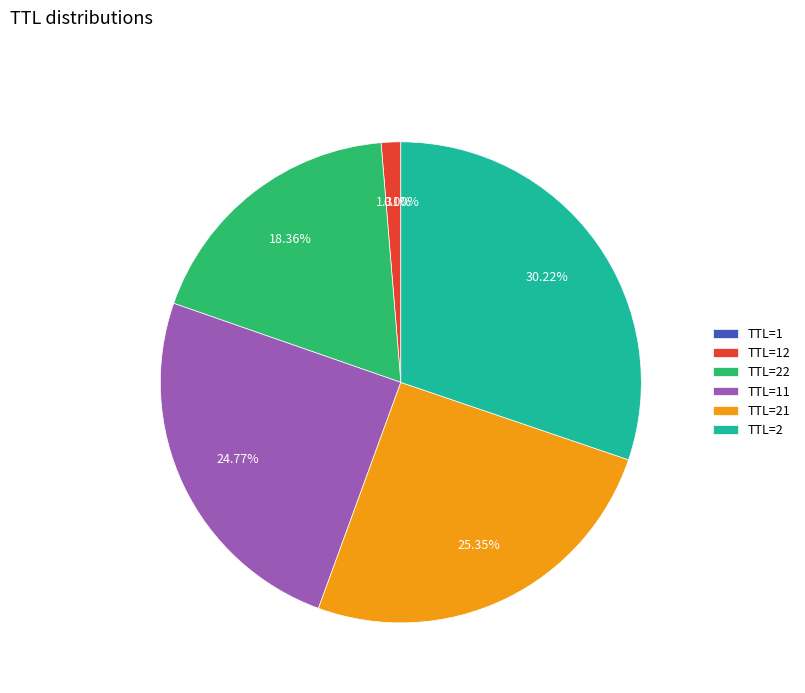

Is there a majority slice in this chart?

No